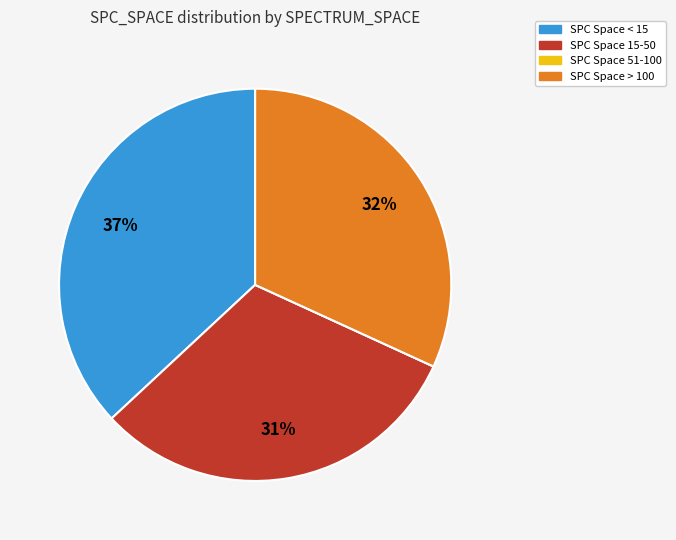

Is there any slice that represents more than half of the pie?

No